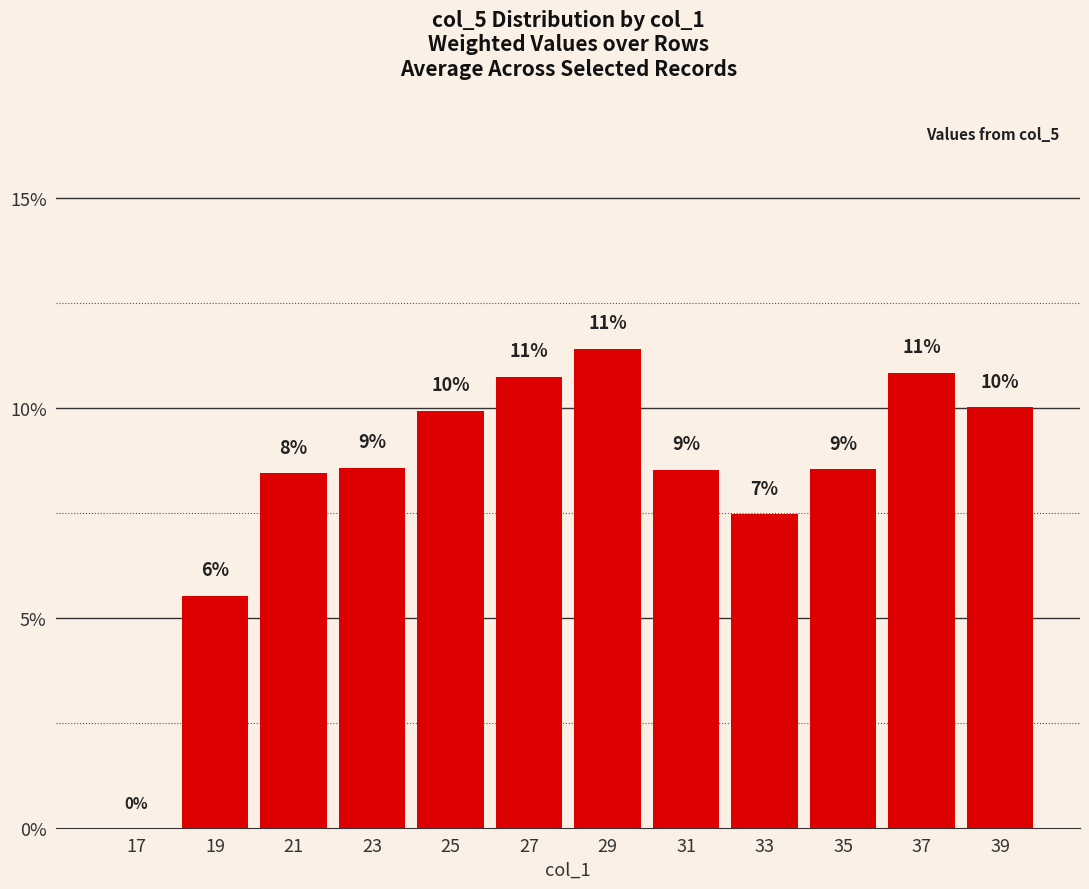

Are the bars horizontal?

No